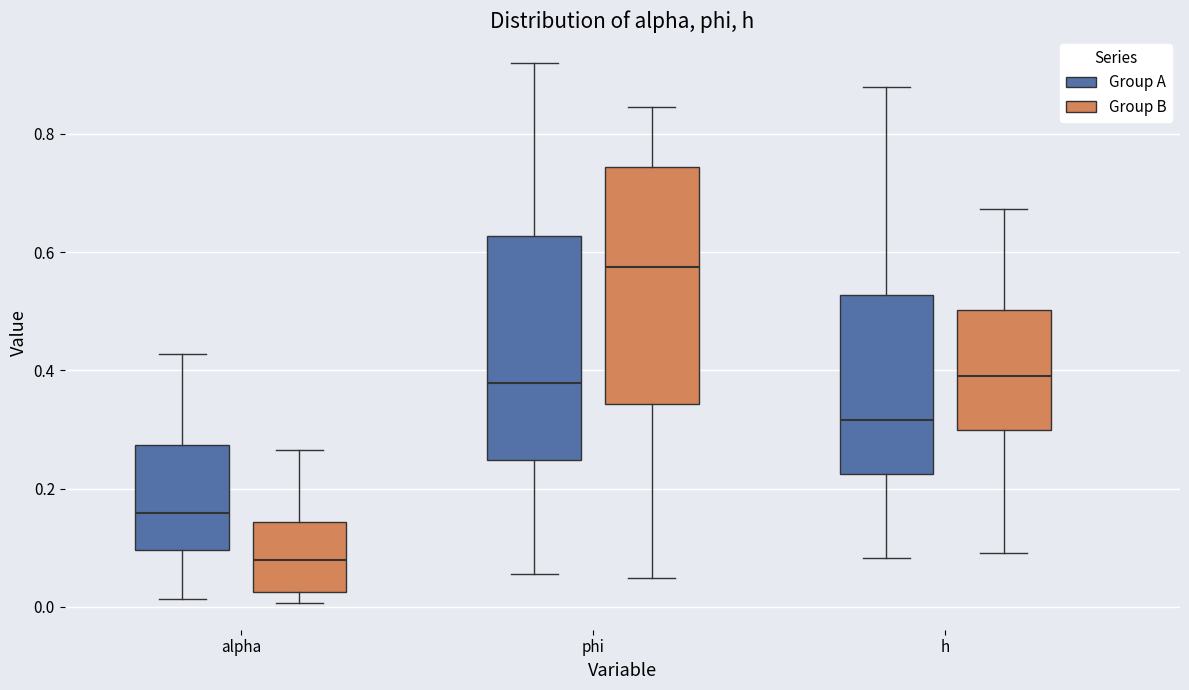

Reading left to right, transcribe this box plot: for each box, give where its median line is, the range the box spans, and where its two whiskers end, as read against the y-axis. The values are not printed on the chart, so give them approximately, as read against the axis.

alpha (Group A): median 0.16, box 0.10 to 0.28, whiskers 0.02 to 0.42
alpha (Group B): median 0.08, box 0.02 to 0.14, whiskers 0.00 to 0.26
phi (Group A): median 0.38, box 0.24 to 0.62, whiskers 0.06 to 0.92
phi (Group B): median 0.58, box 0.34 to 0.74, whiskers 0.04 to 0.84
h (Group A): median 0.32, box 0.22 to 0.52, whiskers 0.08 to 0.88
h (Group B): median 0.40, box 0.30 to 0.50, whiskers 0.10 to 0.68